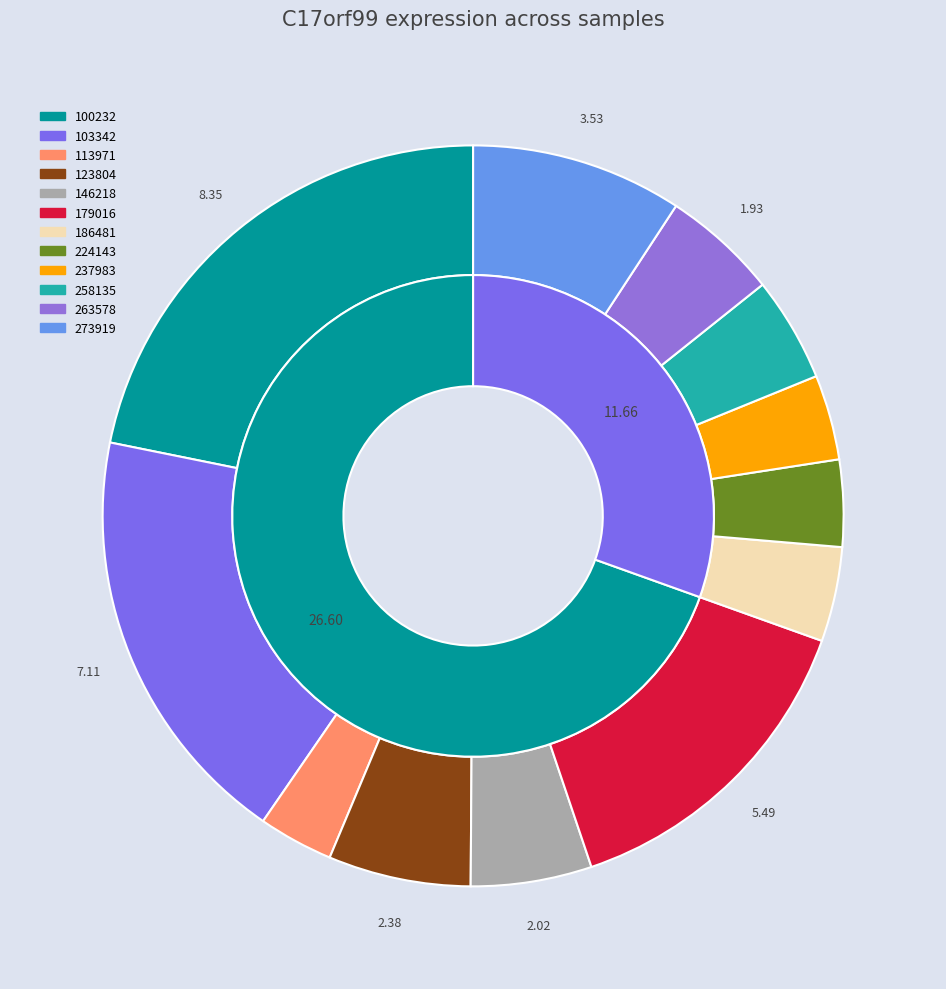

True or false: 258135 accounts for 5% of the total.

True